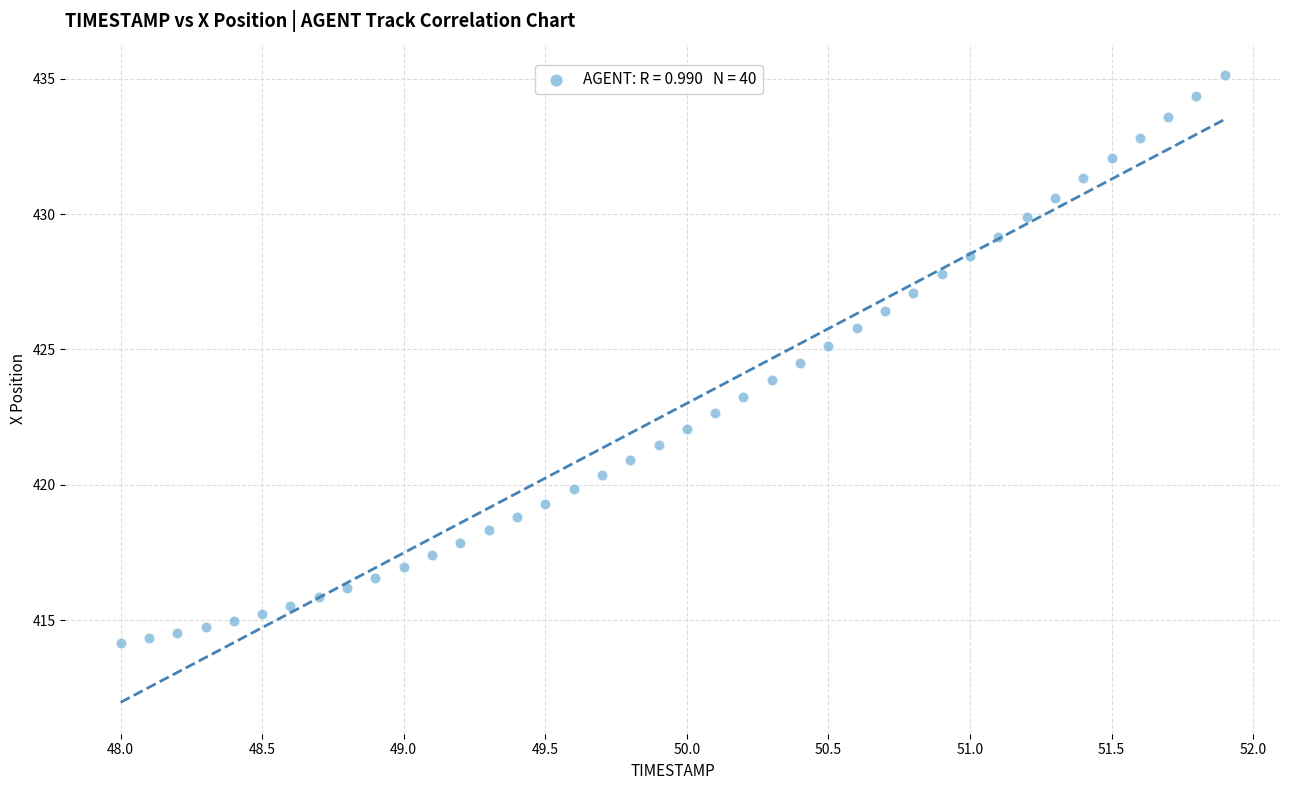

What is the range of Y values (max minus min)?

21.0